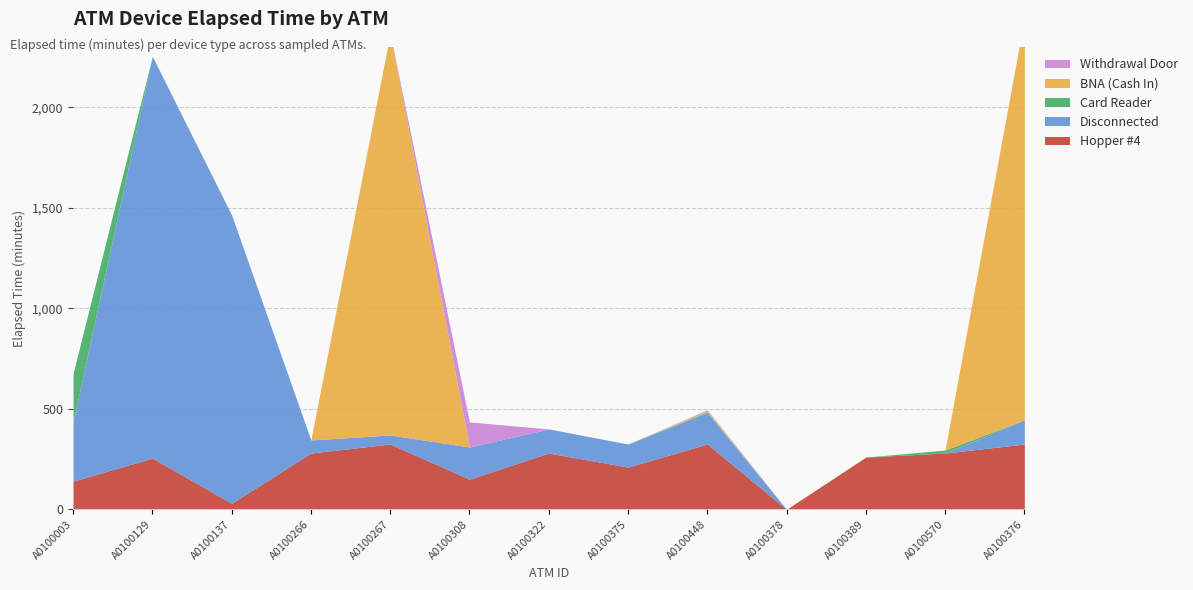

True or false: Card Reader and BNA (Cash In) intersect in this chart.

True